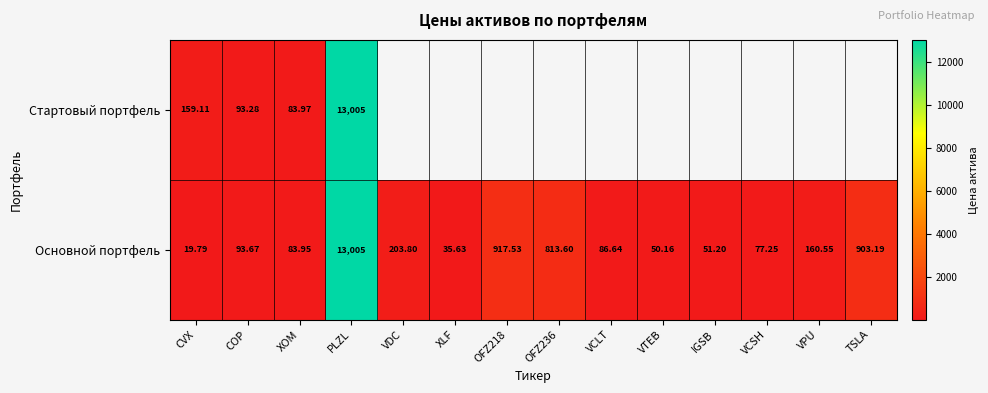

Which category has the highest value in the Основной портфель series?

PLZL